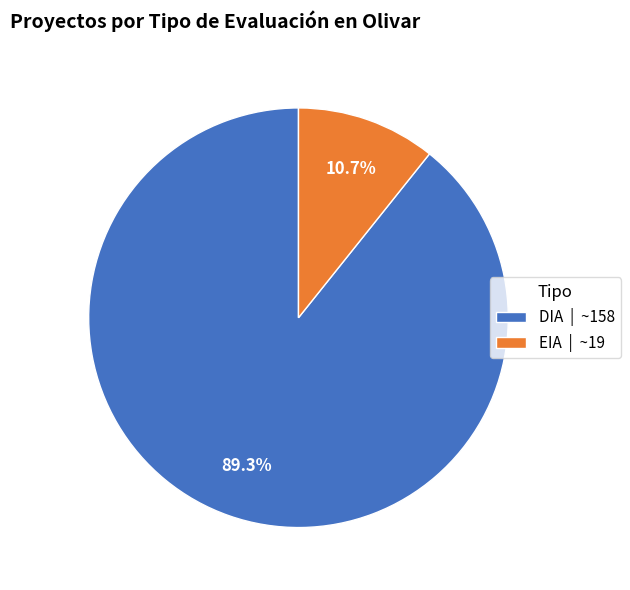

To the nearest percent, what is the difference between the EIA and DIA slice percentages?

79%